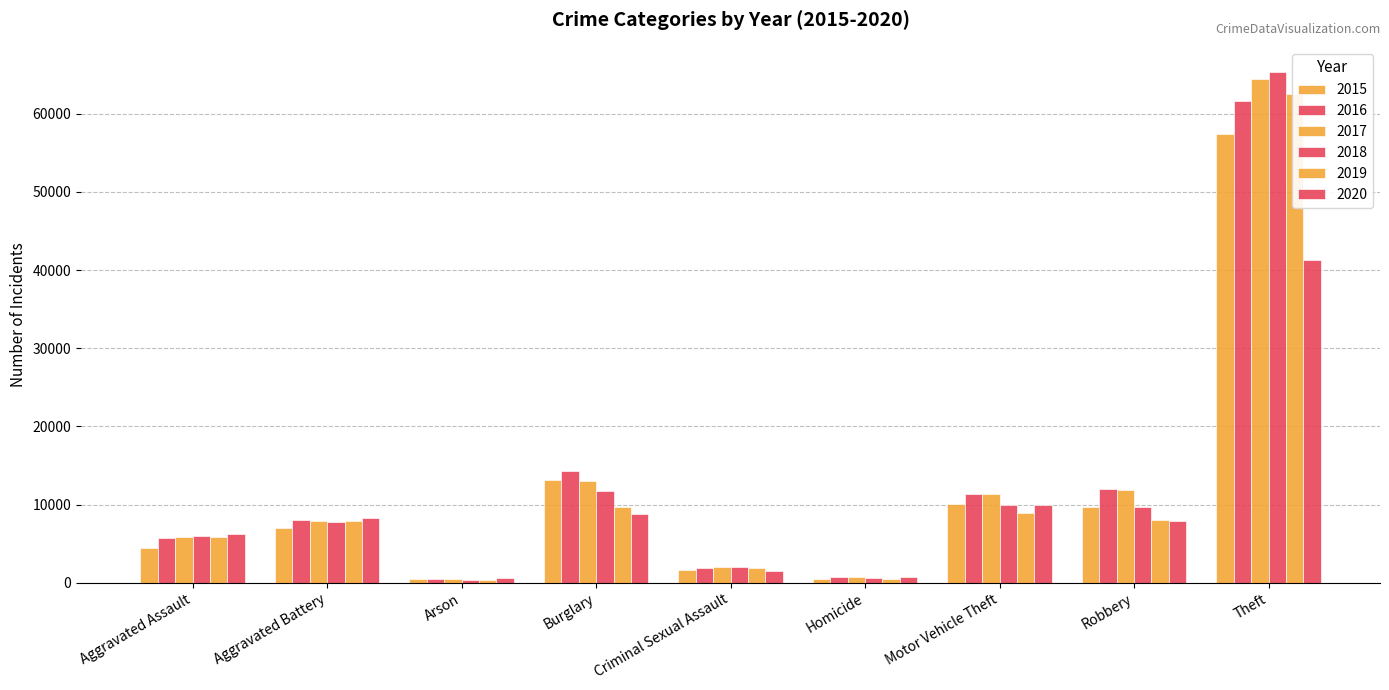

What is the minimum value for 2015?

448